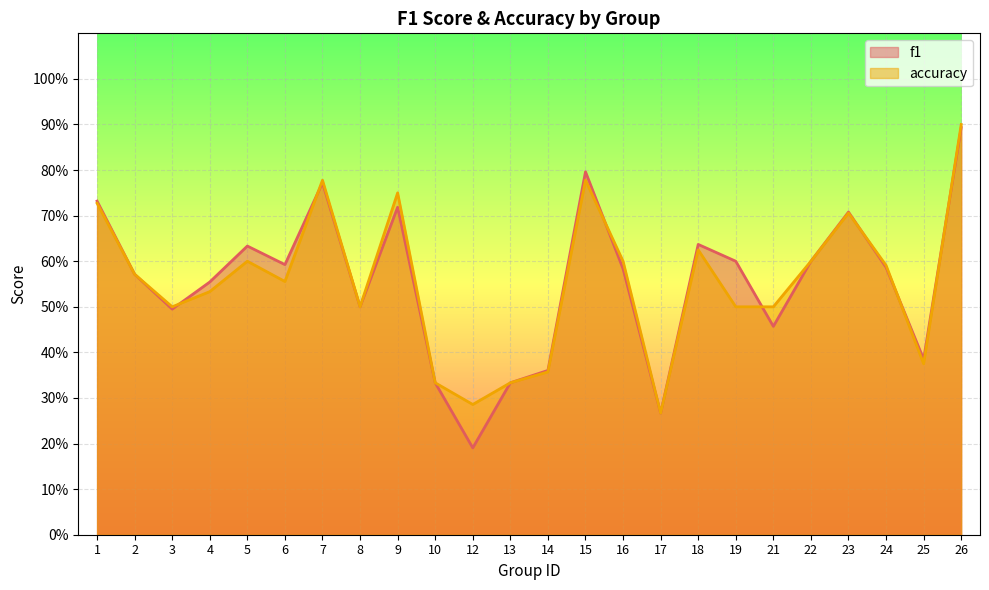

What is the difference between the f1 values at 6 and 7?

0.2